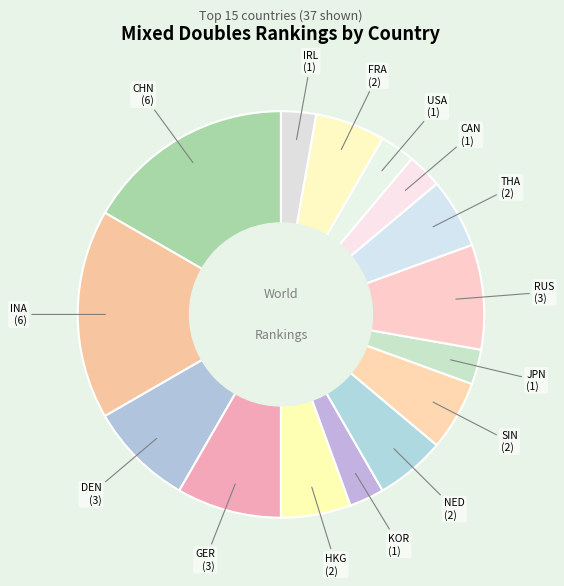

Count the number of slices in the pie.

15